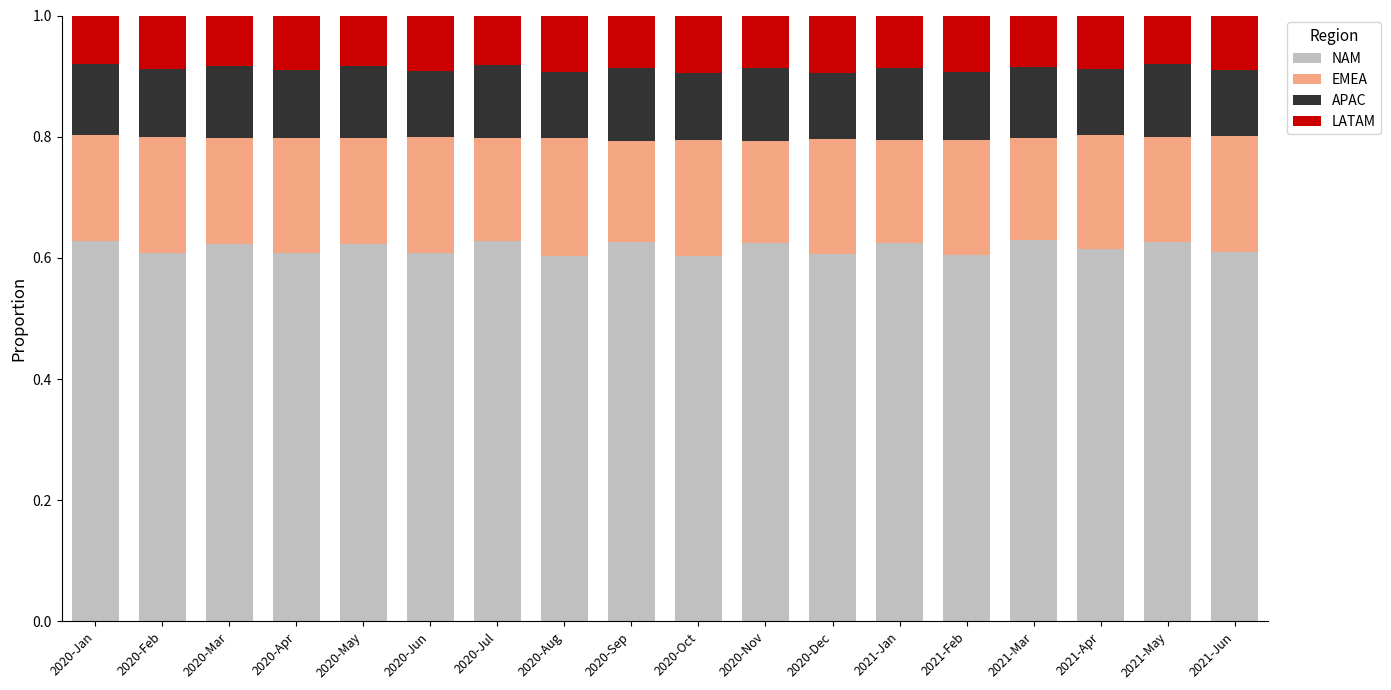

What is the total value across all series at 2020-Nov?

1.0